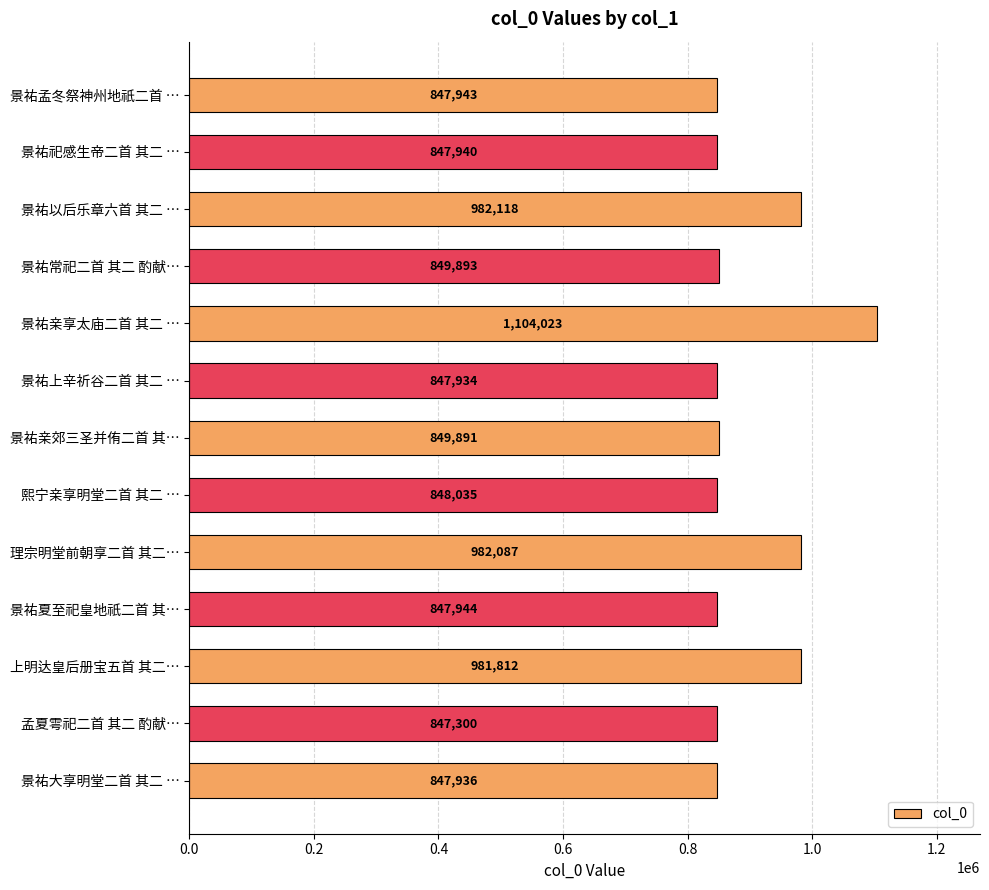

Reading bottom to top, transcribe all the data shown in this chart.

景祐大享明堂二首 其二 …=847936	孟夏雩祀二首 其二 酌献…=847300	上明达皇后册宝五首 其二…=981812	景祐夏至祀皇地祇二首 其…=847944	理宗明堂前朝享二首 其二…=982087	熙宁亲享明堂二首 其二 …=848035	景祐亲郊三圣并侑二首 其…=849891	景祐上辛祈谷二首 其二 …=847934	景祐亲享太庙二首 其二 …=1104023	景祐常祀二首 其二 酌献…=849893	景祐以后乐章六首 其二 …=982118	景祐祀感生帝二首 其二 …=847940	景祐孟冬祭神州地祇二首 …=847943